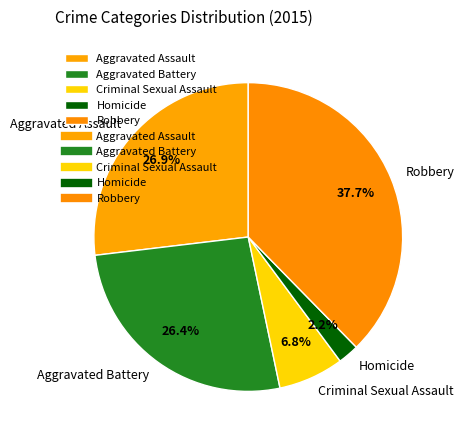

How many slices are in this pie chart?

5